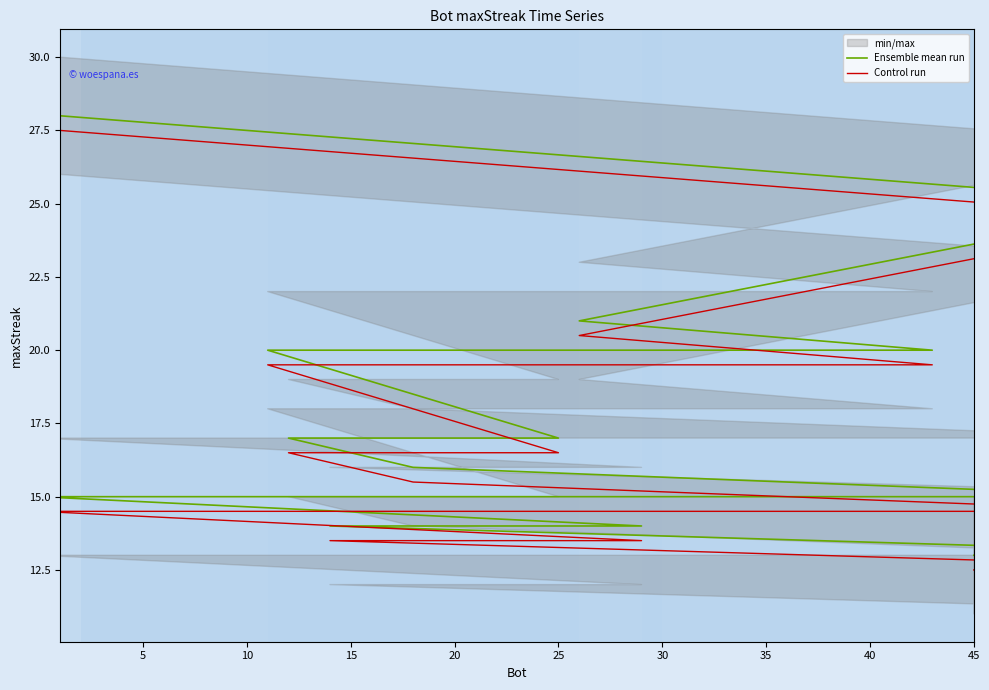

Which series has the largest range (max minus min)?

Ensemble mean run